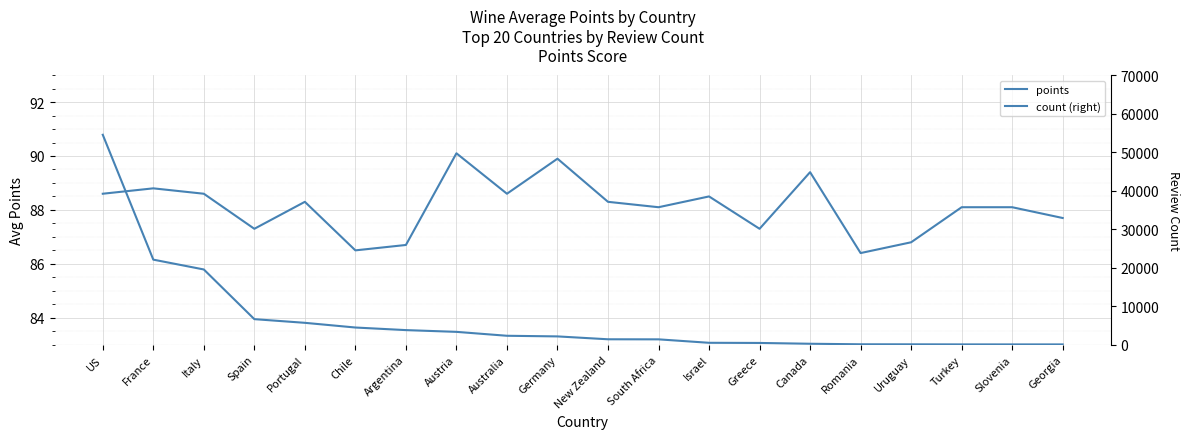

What is the difference between the second highest and minimum values in the count (right) series?

22007.0